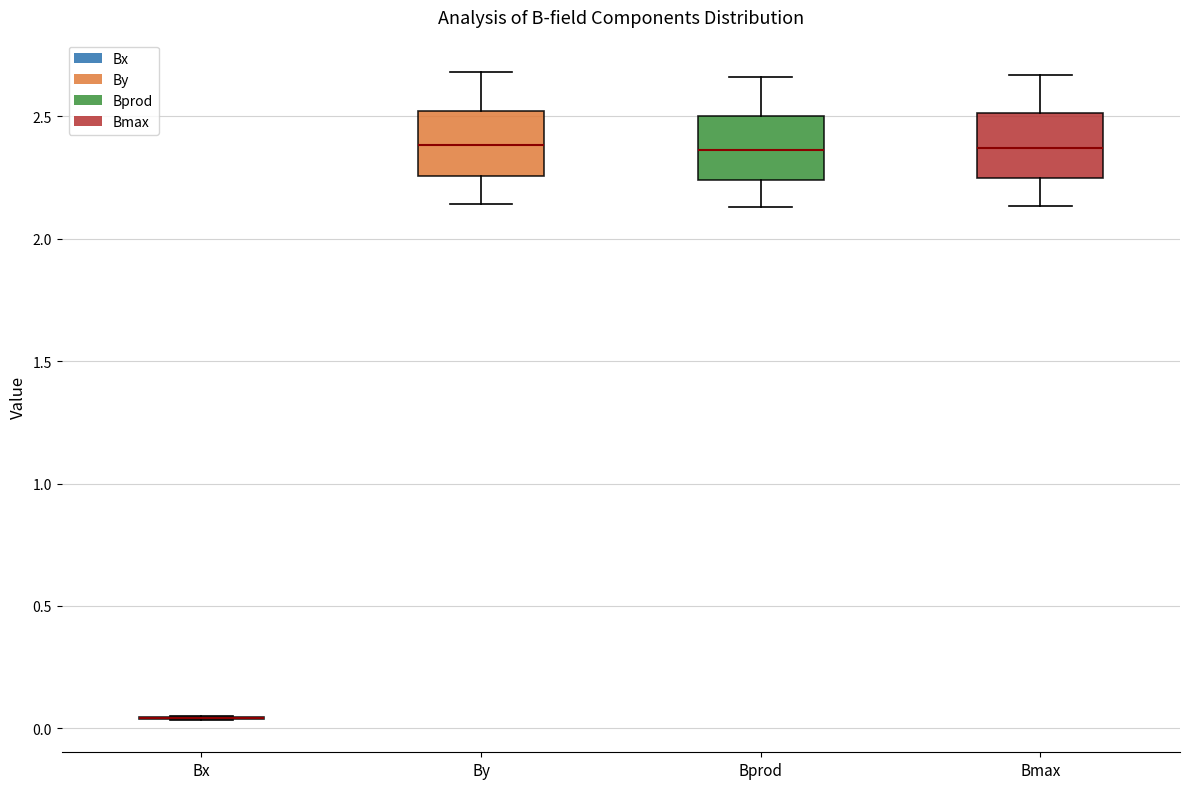

Reading left to right, read every box against the y-axis: the position of its median line, the range the box covers, and the ends of its whiskers. The values are not printed on the chart, so give them approximately, as read against the axis.

Bx: box collapsed to a line at 0.05, whiskers 0.05 to 0.05
By: median 2.40, box 2.25 to 2.50, whiskers 2.15 to 2.70
Bprod: median 2.35, box 2.25 to 2.50, whiskers 2.15 to 2.65
Bmax: median 2.35, box 2.25 to 2.50, whiskers 2.15 to 2.65